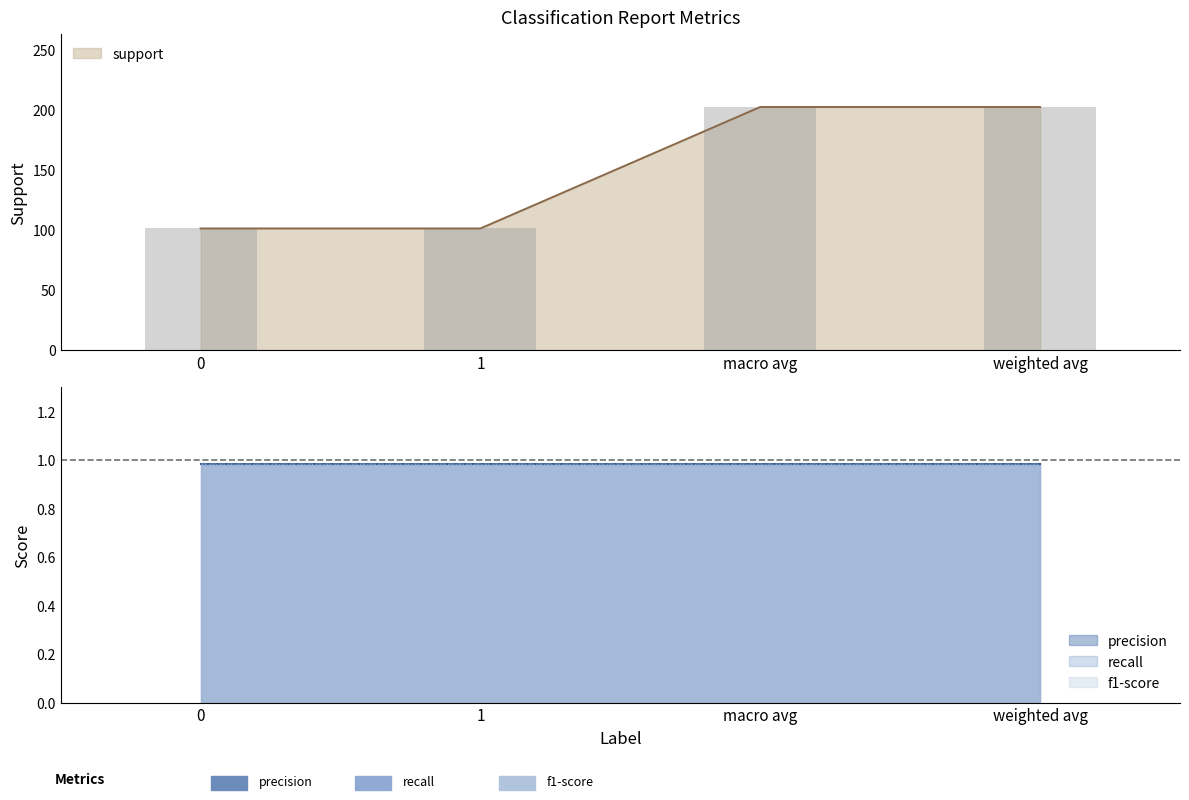

What is the value of the f1-score bar at the 1st from the left?

1.0